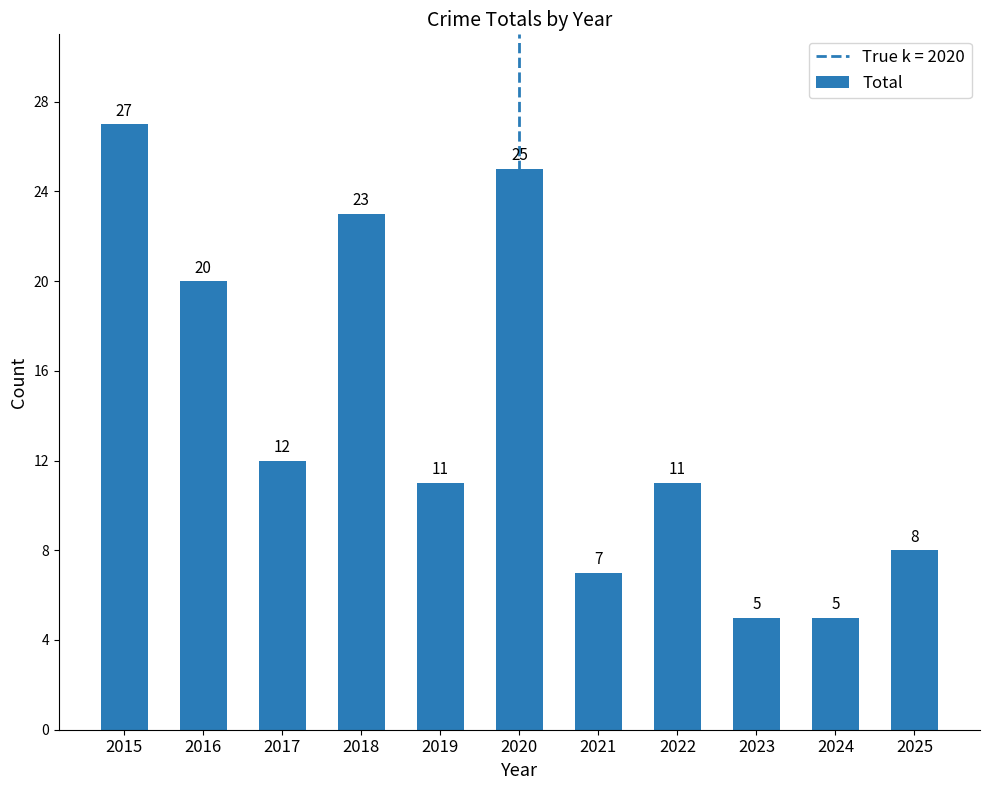

What is the ratio of the value at 2024 to the value at 2023?

1.0